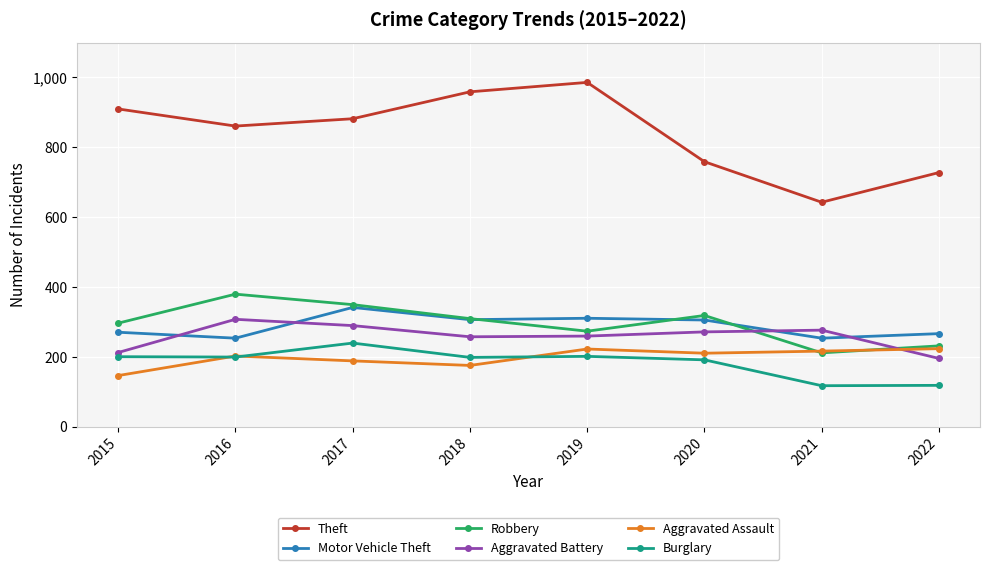

What is the spread (max minus min) of values at 2021?

525